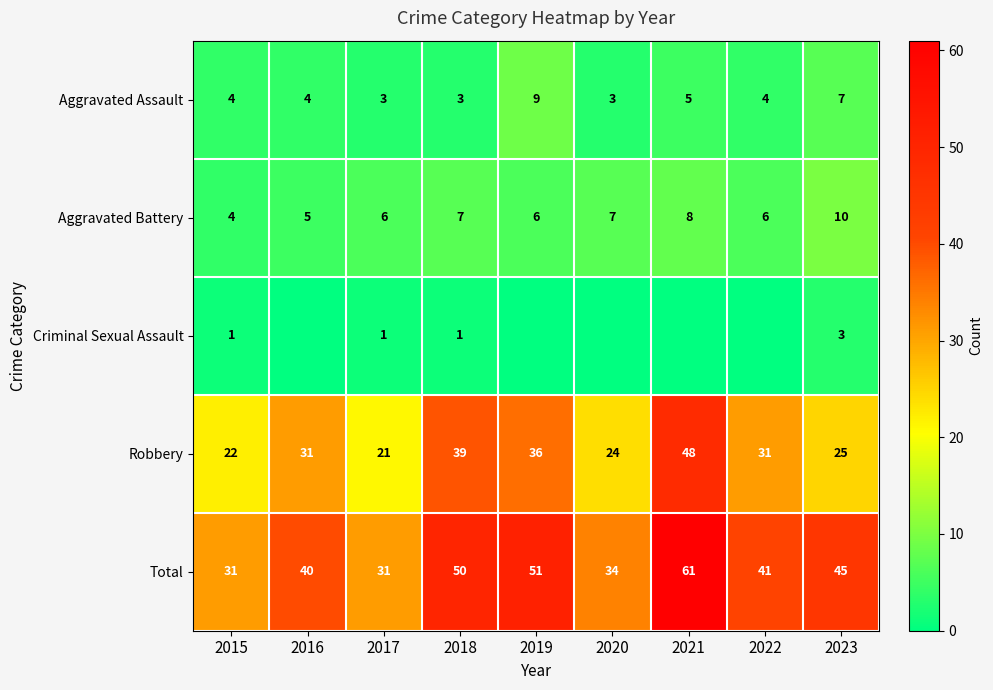

What is the difference between the Aggravated Battery values at 2020 and 2019?

1